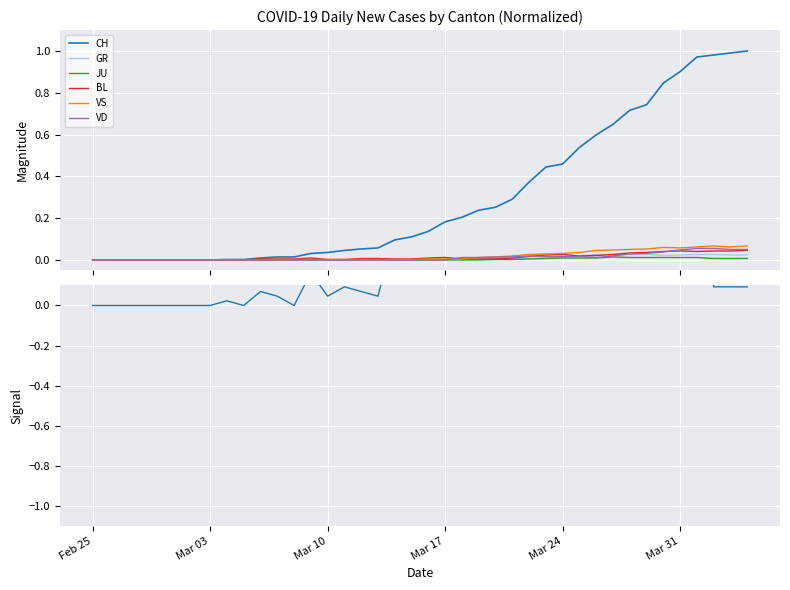

The BL series shows 0.0 at 11. True or false?

False